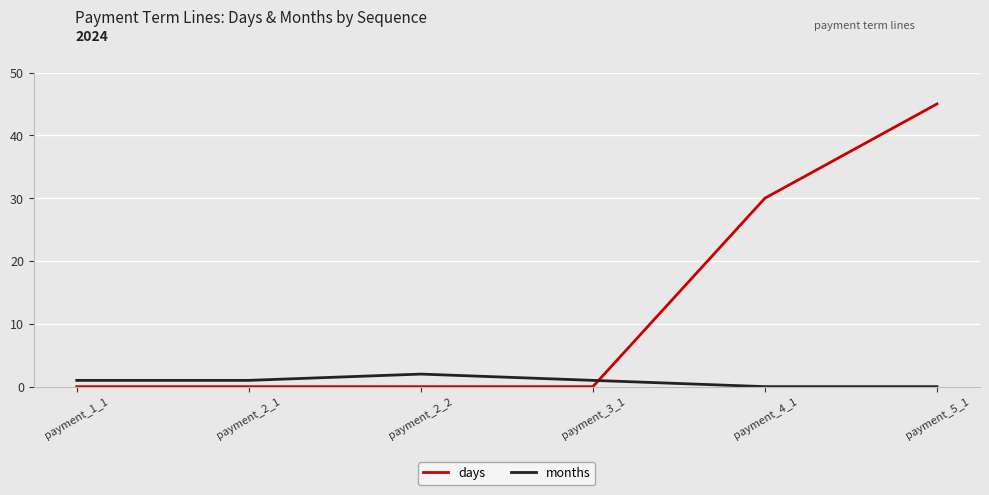

True or false: months and days intersect in this chart.

True